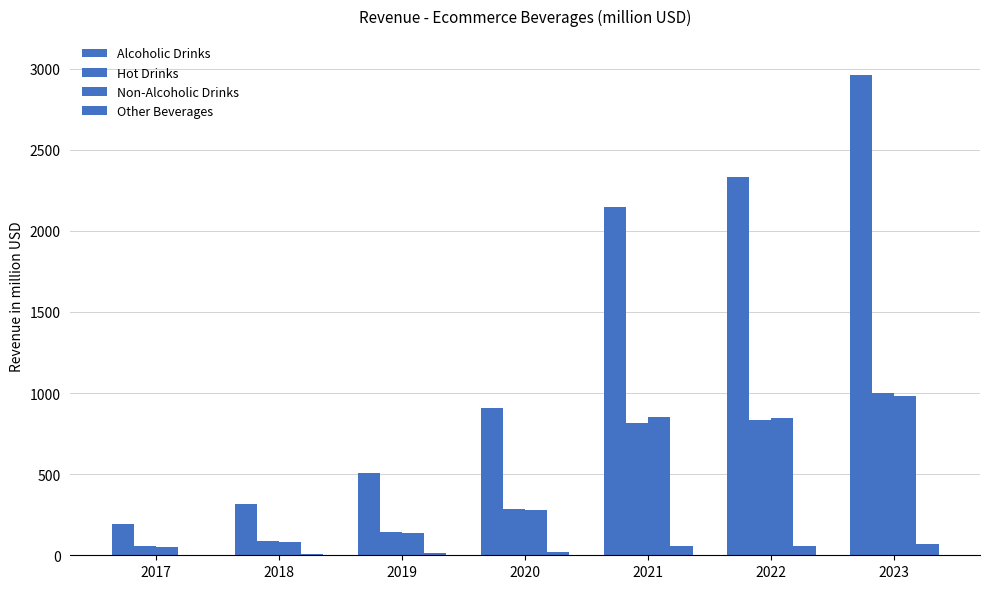

How many distinct data groups are displayed?

4